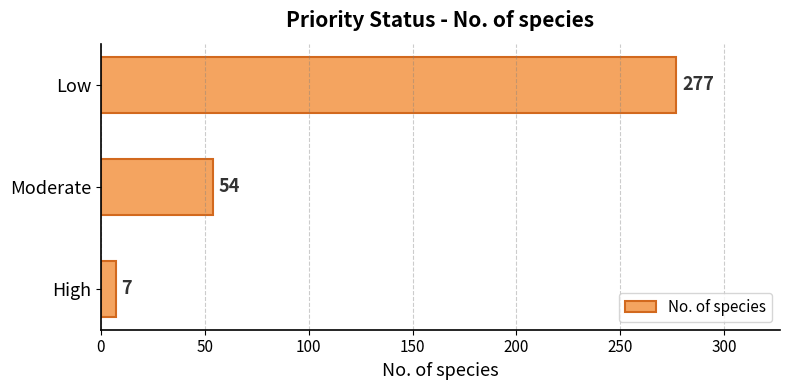

Rank the categories by value from lowest to highest.

High, Moderate, Low